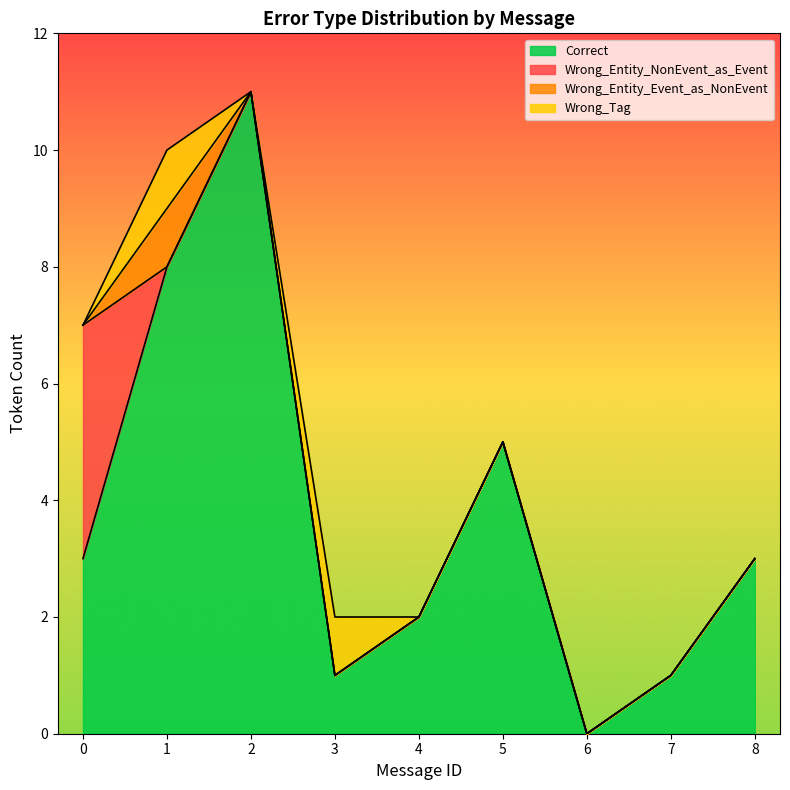

What are all the series names shown in the legend?

Correct, Wrong_Entity_NonEvent_as_Event, Wrong_Entity_Event_as_NonEvent, Wrong_Tag